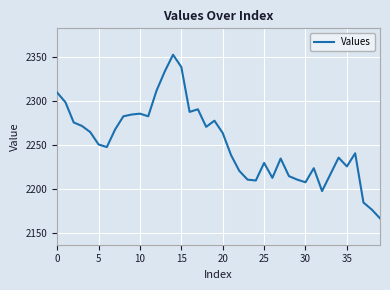

What is the greatest value displayed?

2353